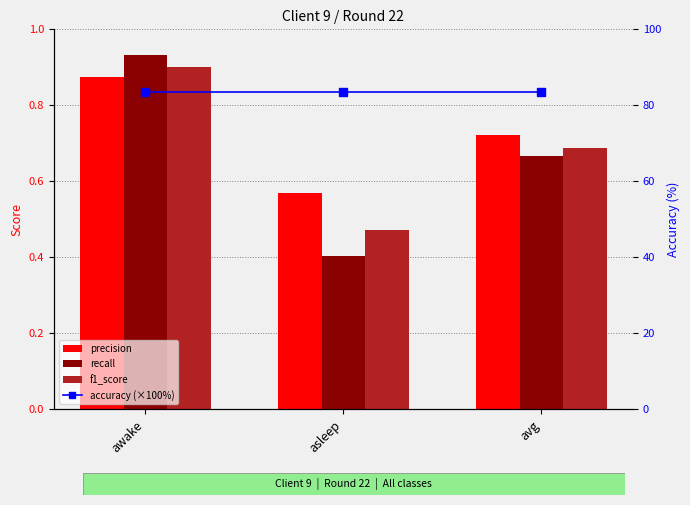

Reading right to left, transcribe all the data shown in this chart.

precision: avg=0.7	asleep=0.6	awake=0.9
recall: avg=0.7	asleep=0.4	awake=0.9
f1_score: avg=0.7	asleep=0.5	awake=0.9
accuracy (×100%): avg=83.4	asleep=83.4	awake=83.4